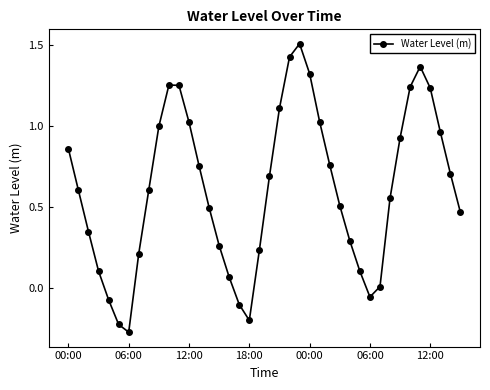

What is the difference between the second highest and second lowest values?

1.7